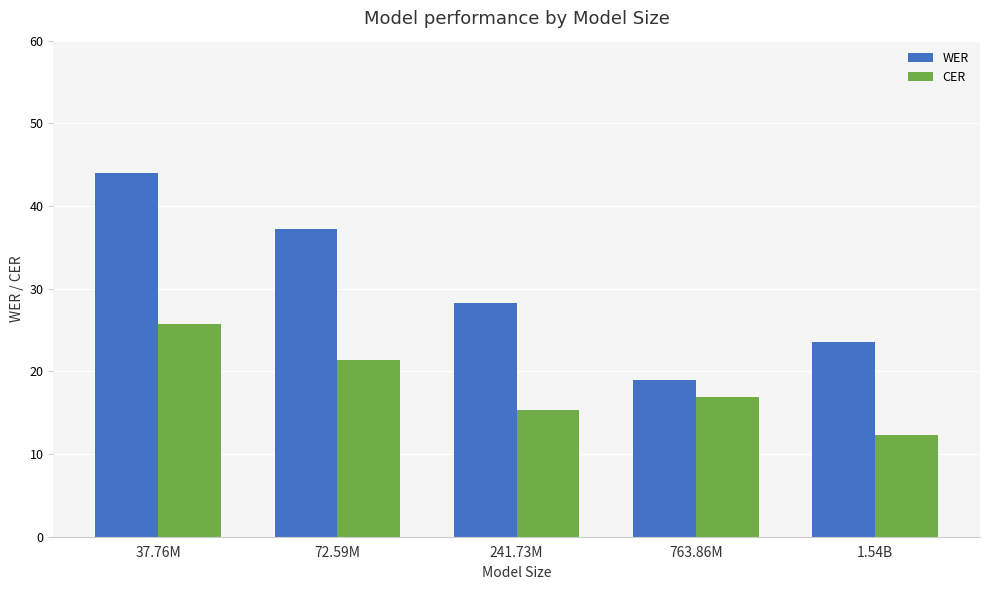

What position from the left is 241.73M?

3